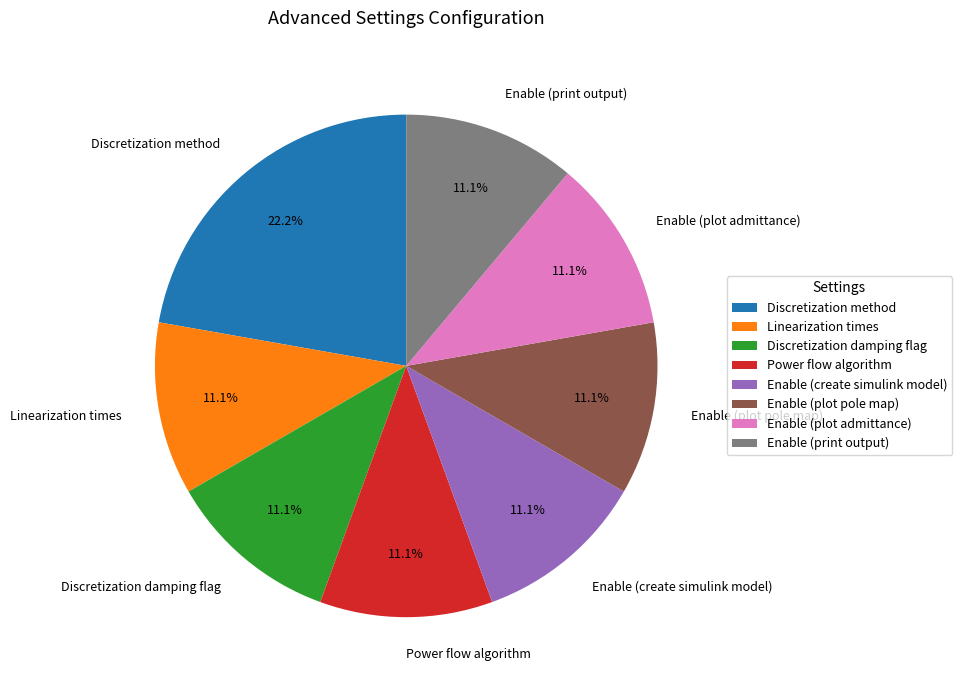

Is it true that Enable (plot pole map) is 11% of the pie?

True